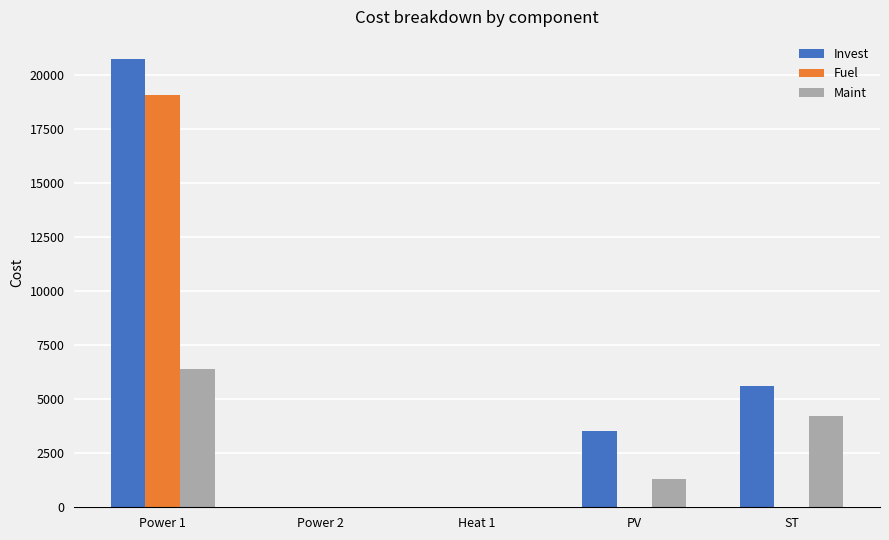

What is the approximate value of Maint at ST?

4200.0